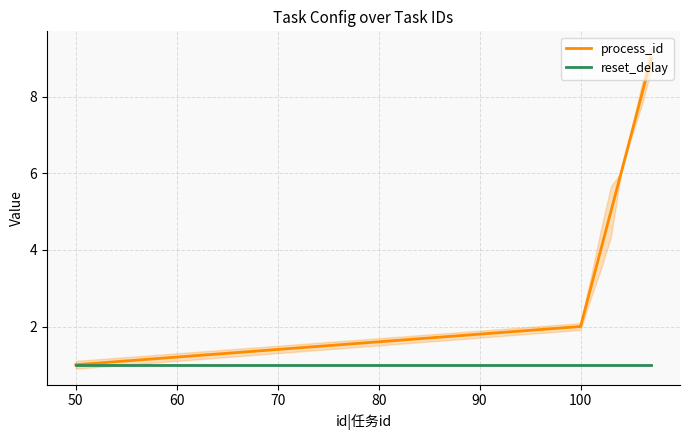

Count the process_id values in the range 3 to 7.

5